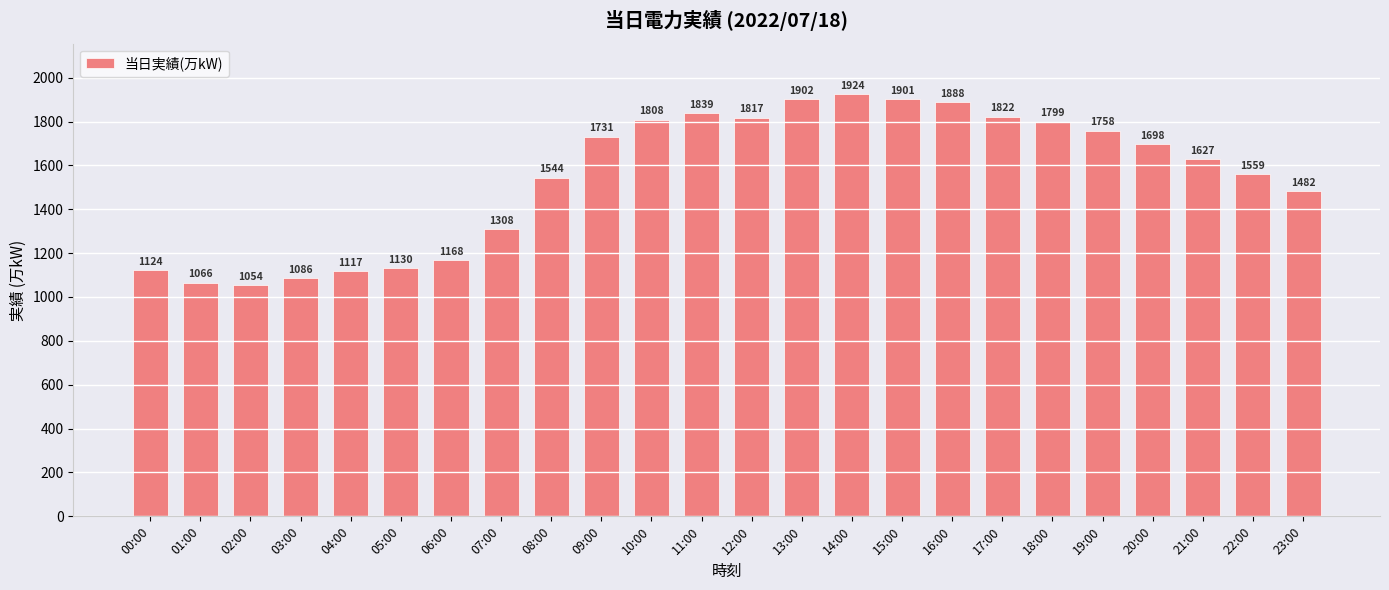

Rank the categories by value from highest to lowest.

14:00, 13:00, 15:00, 16:00, 11:00, 17:00, 12:00, 10:00, 18:00, 19:00, 09:00, 20:00, 21:00, 22:00, 08:00, 23:00, 07:00, 06:00, 05:00, 00:00, 04:00, 03:00, 01:00, 02:00